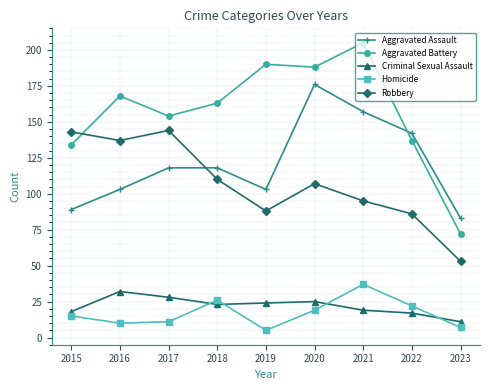

At how many categories does at least one series exceed 67?

9